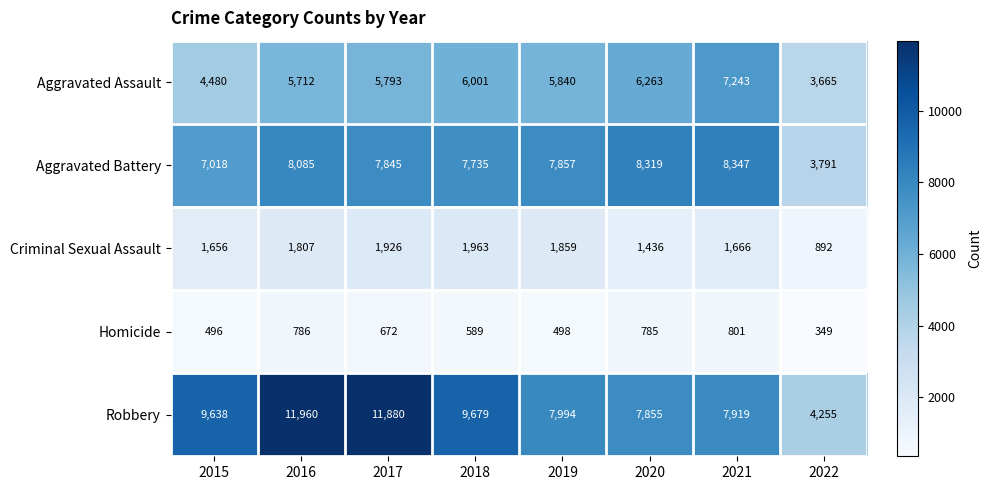

The Aggravated Assault series shows 5712 at 2016. True or false?

True